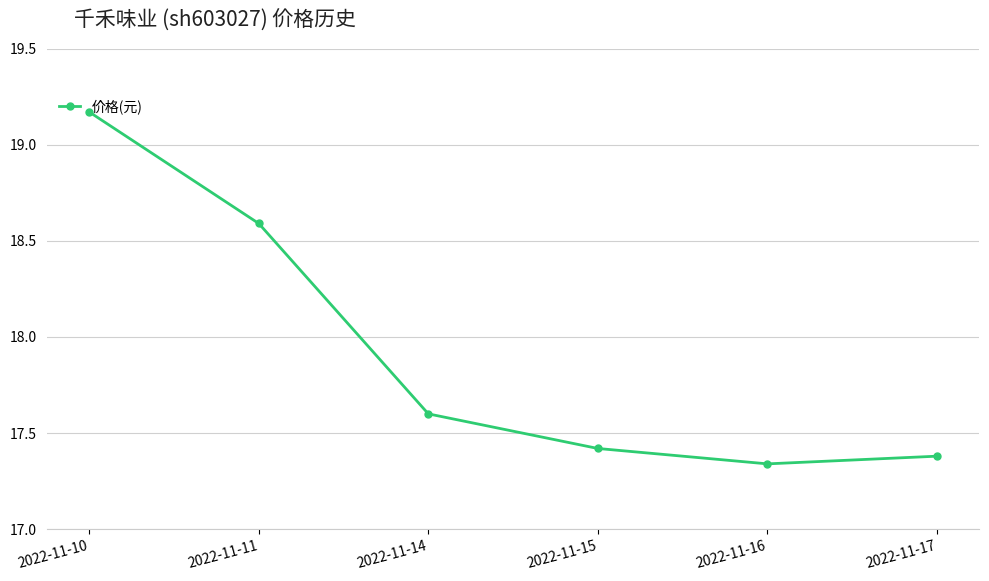

Is it true that the value at 2022-11-17 is 17.4?

True